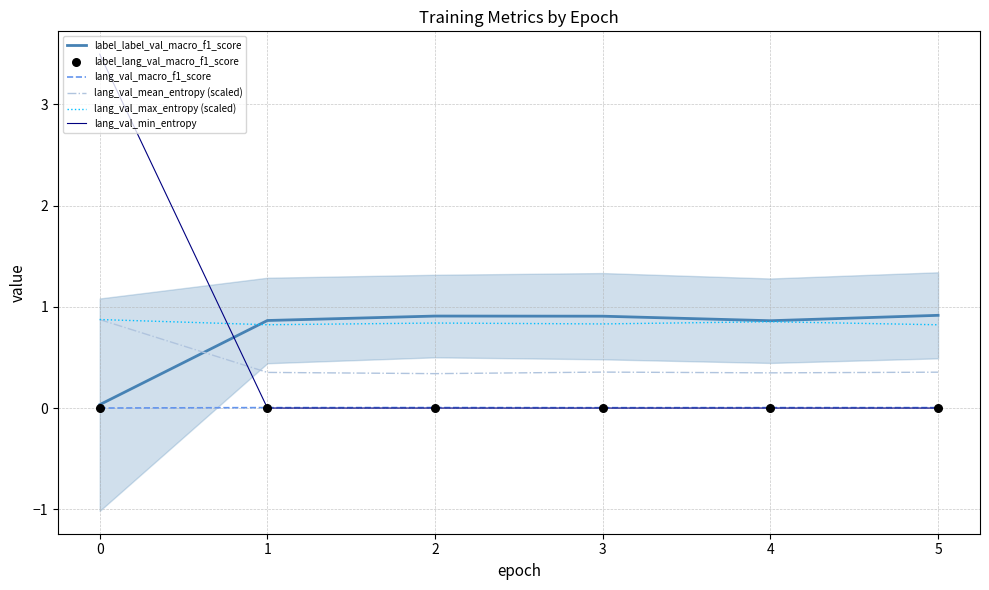

At how many categories does at least one series exceed 1?

1